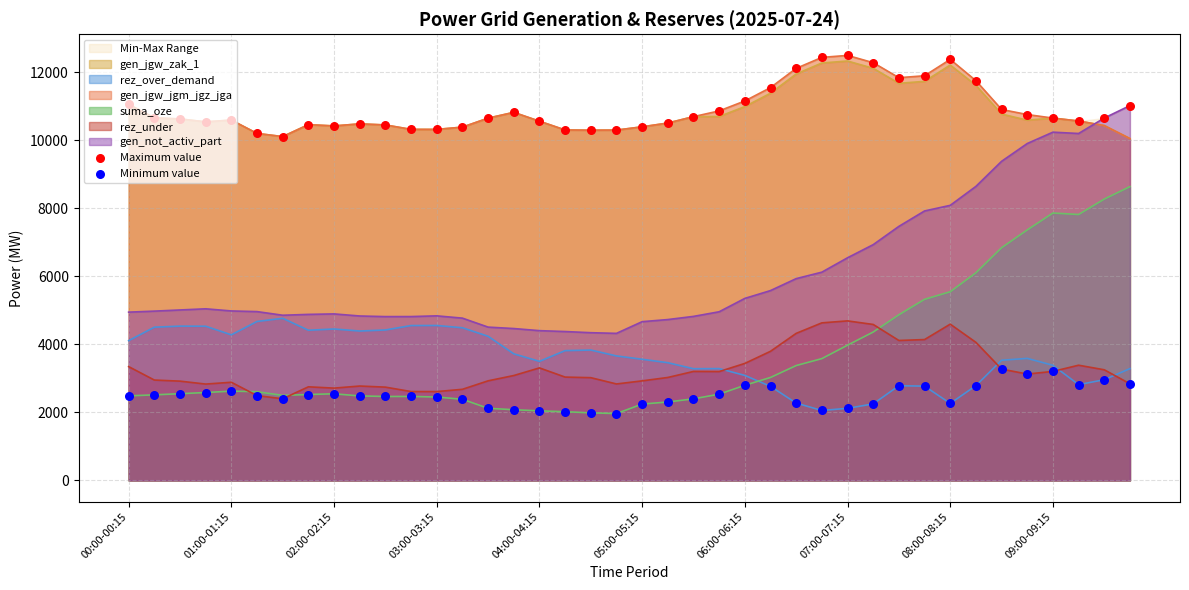

At how many categories does at least one series exceed 8866?

40